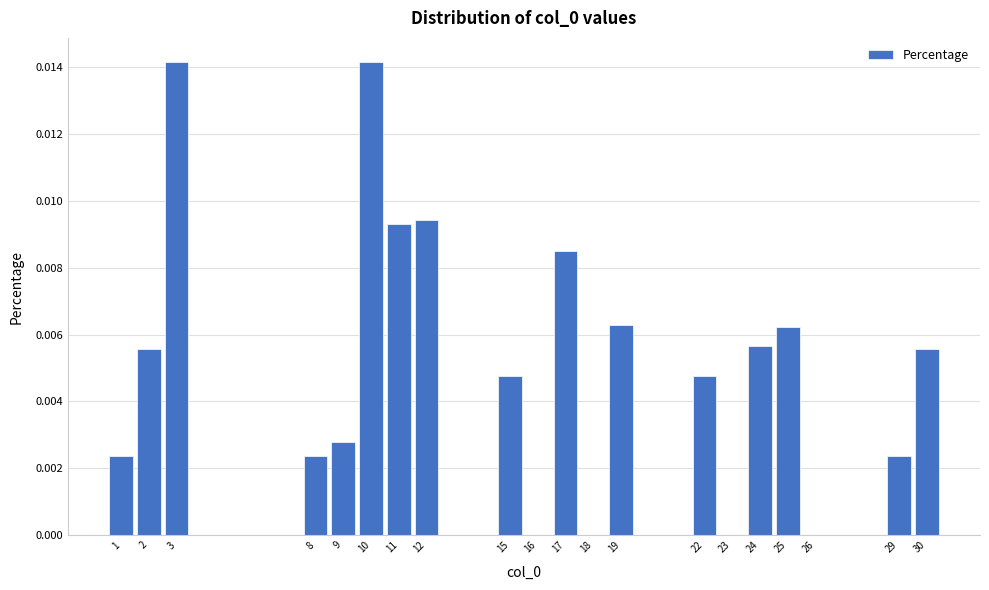

The value at 26 is 0.0. True or false?

True